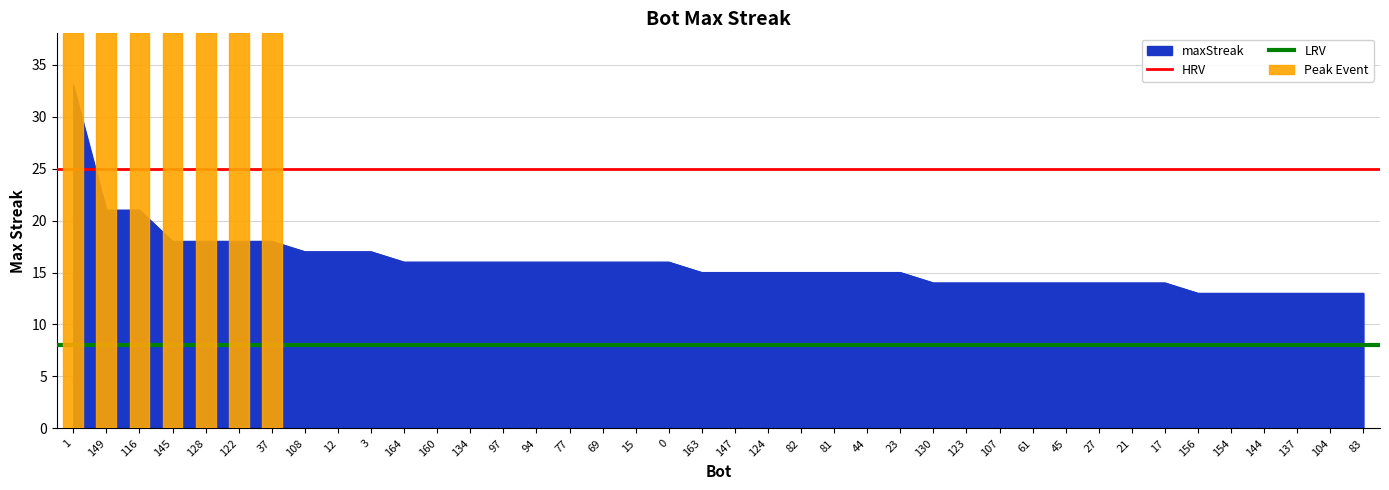

The value of maxStreak at 69 is 11. True or false?

False